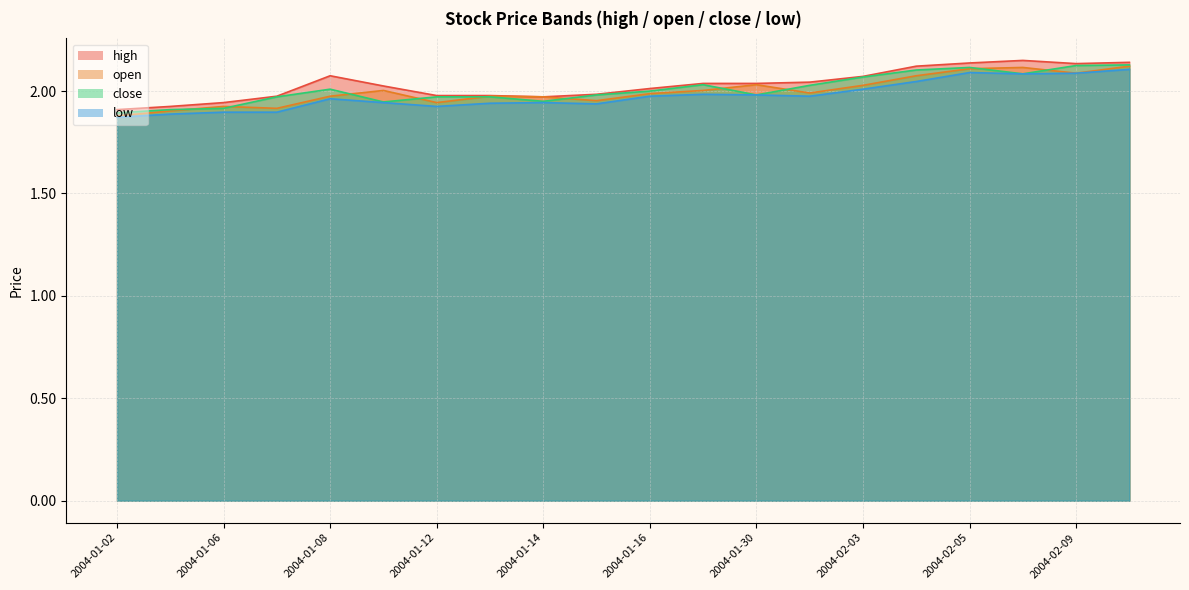

Rank the categories by open value from highest to lowest.

2004-02-10, 2004-02-06, 2004-02-05, 2004-02-09, 2004-02-04, 2004-01-30, 2004-02-03, 2004-01-09, 2004-01-29, 2004-02-02, 2004-01-16, 2004-01-08, 2004-01-13, 2004-01-14, 2004-01-15, 2004-01-12, 2004-01-06, 2004-01-07, 2004-01-05, 2004-01-02